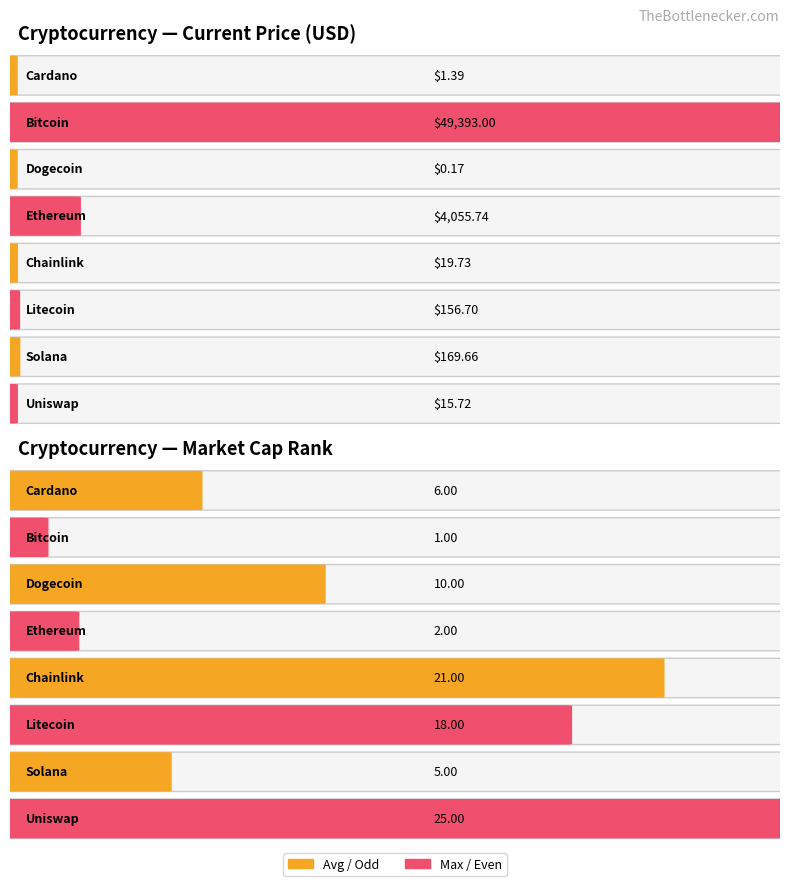

At how many categories does at least one series exceed 41187?

1